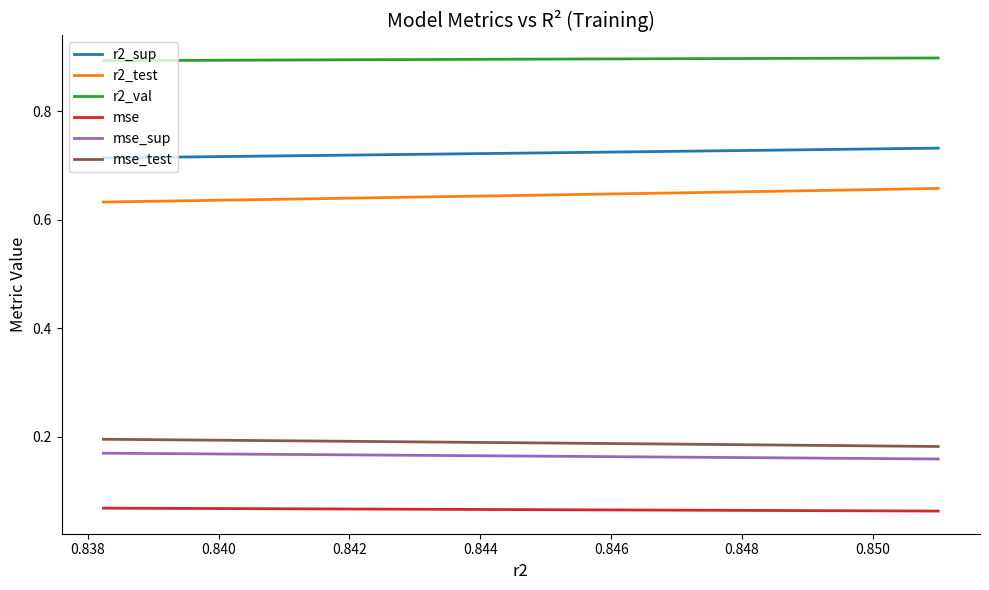

What is the highest value of the r2_sup series?

0.7